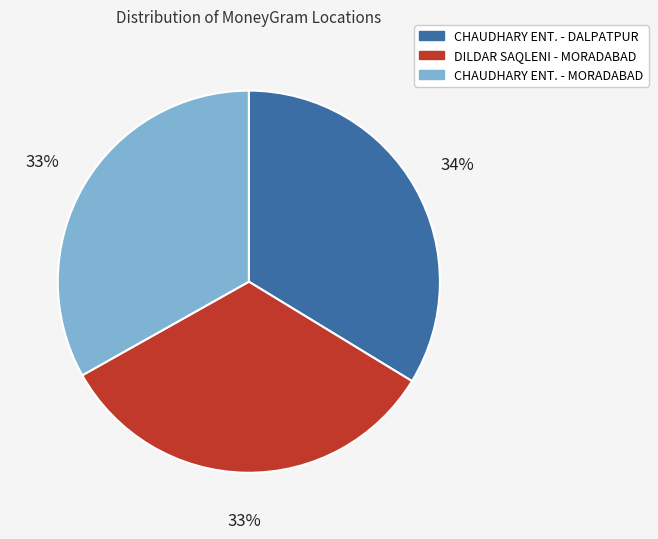

To the nearest percent, what is the difference between the largest and smallest slice percentages?

1%